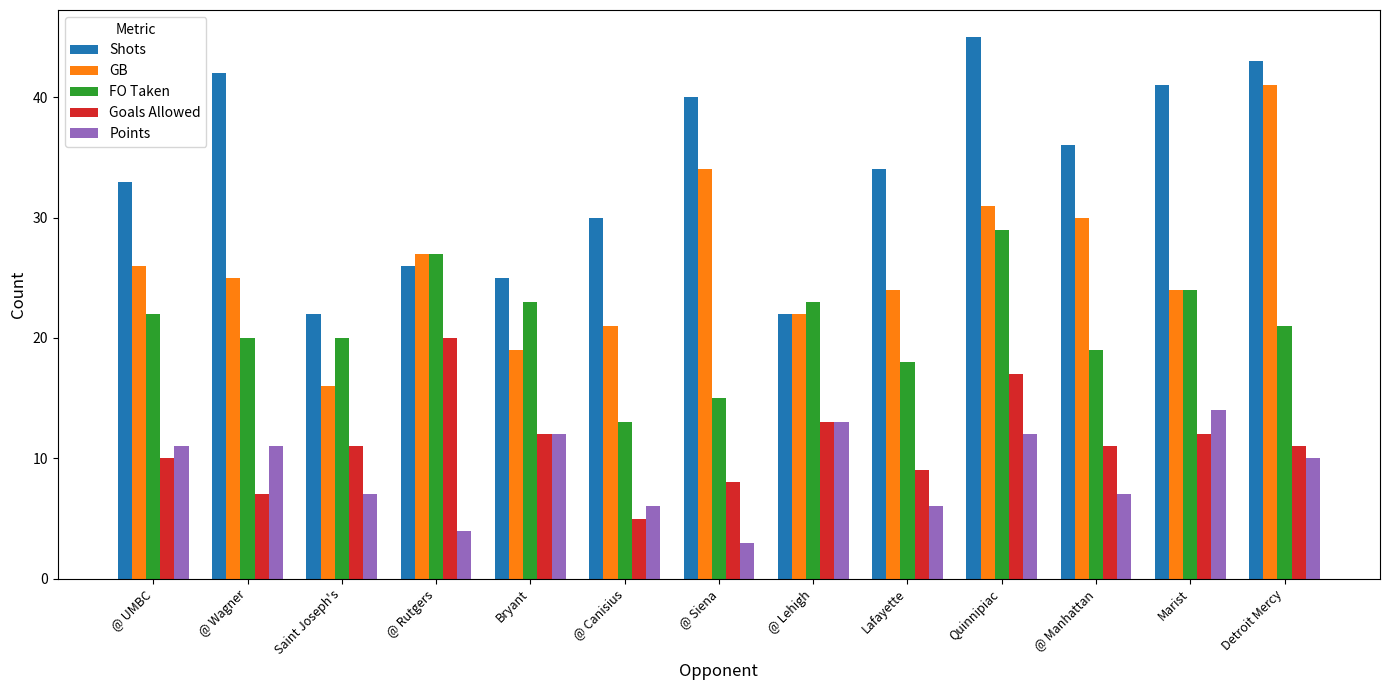

What is the average value of the FO Taken series?

21